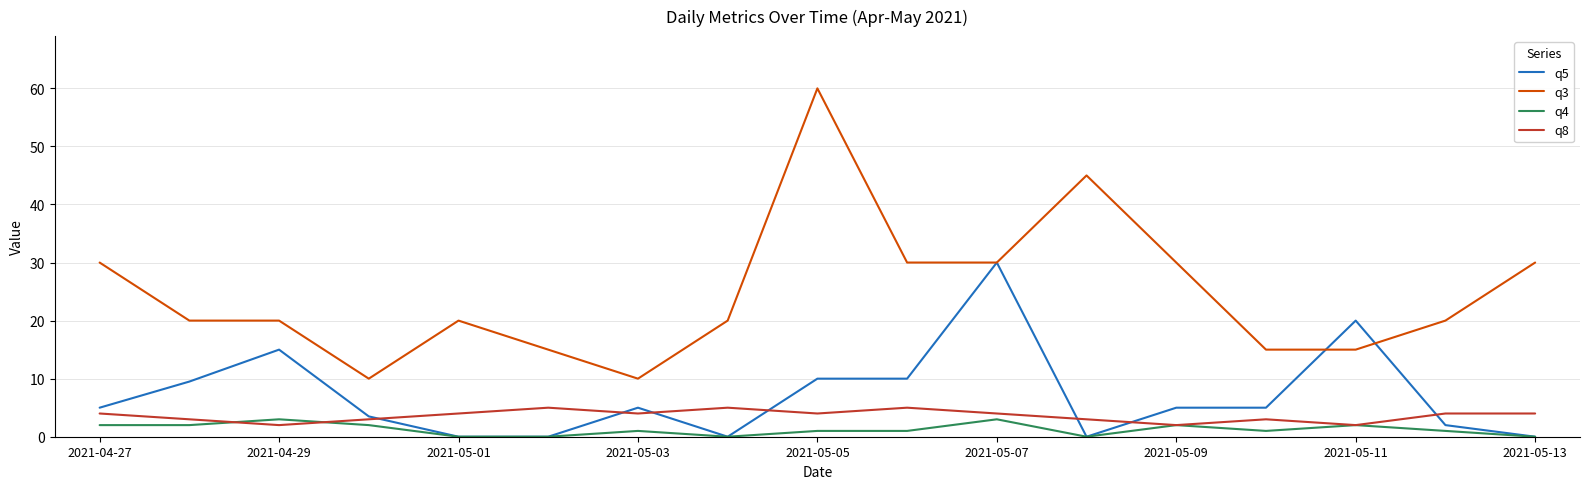

Does the chart display data point markers on the line(s)?

No